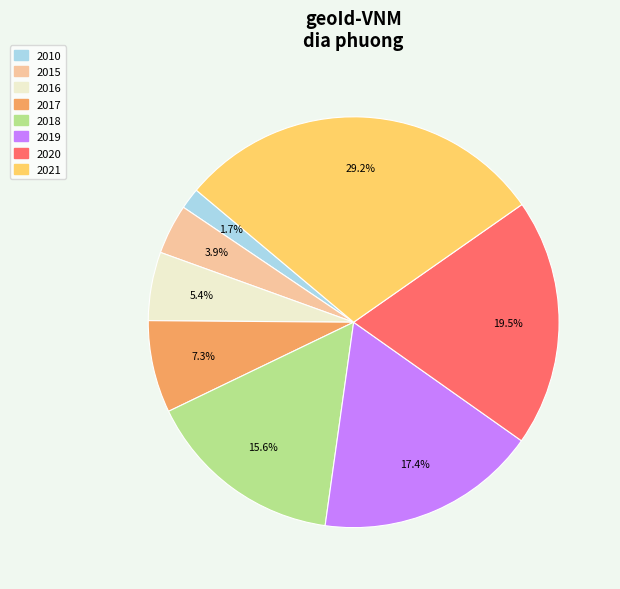

Does any single category account for the majority?

No